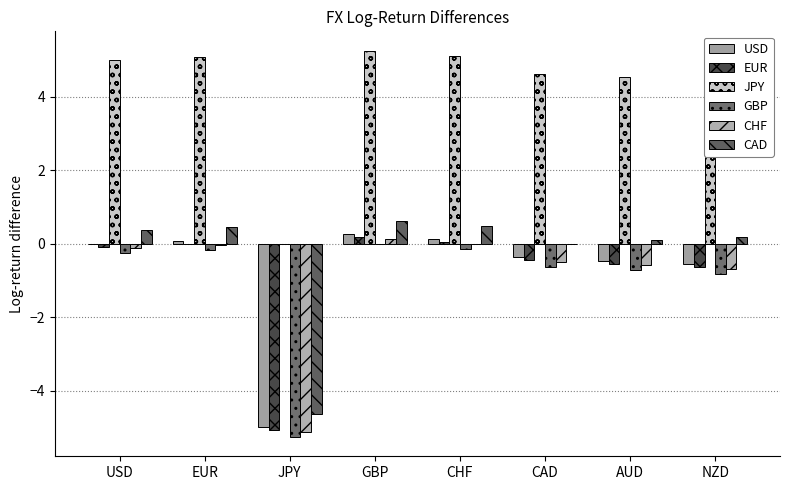

How many categories are shown in the chart?

8